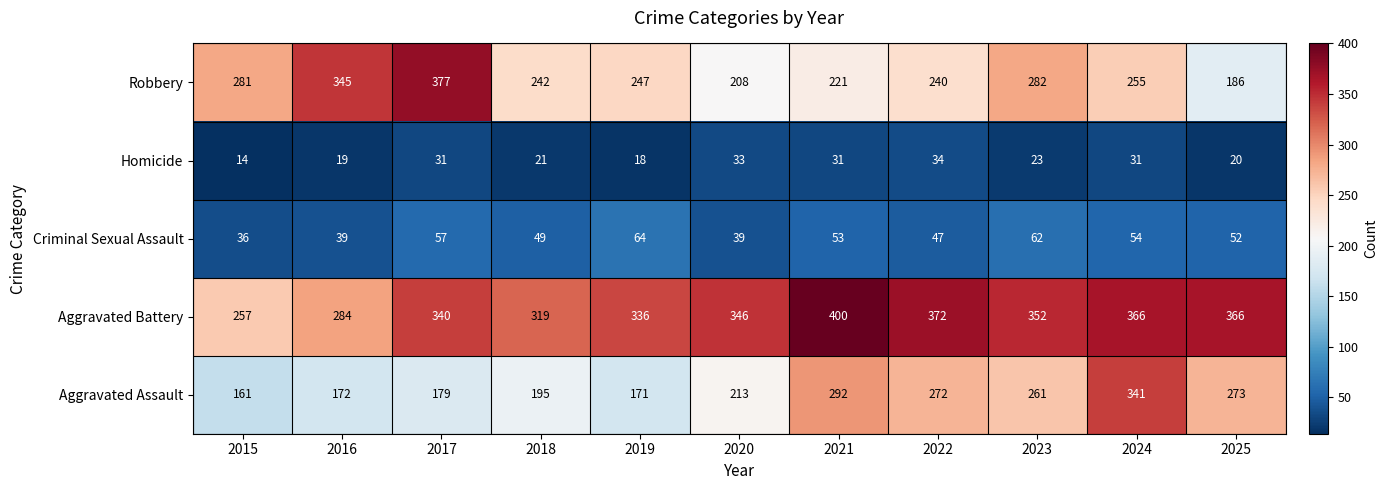

At how many categories does at least one series exceed 397?

1